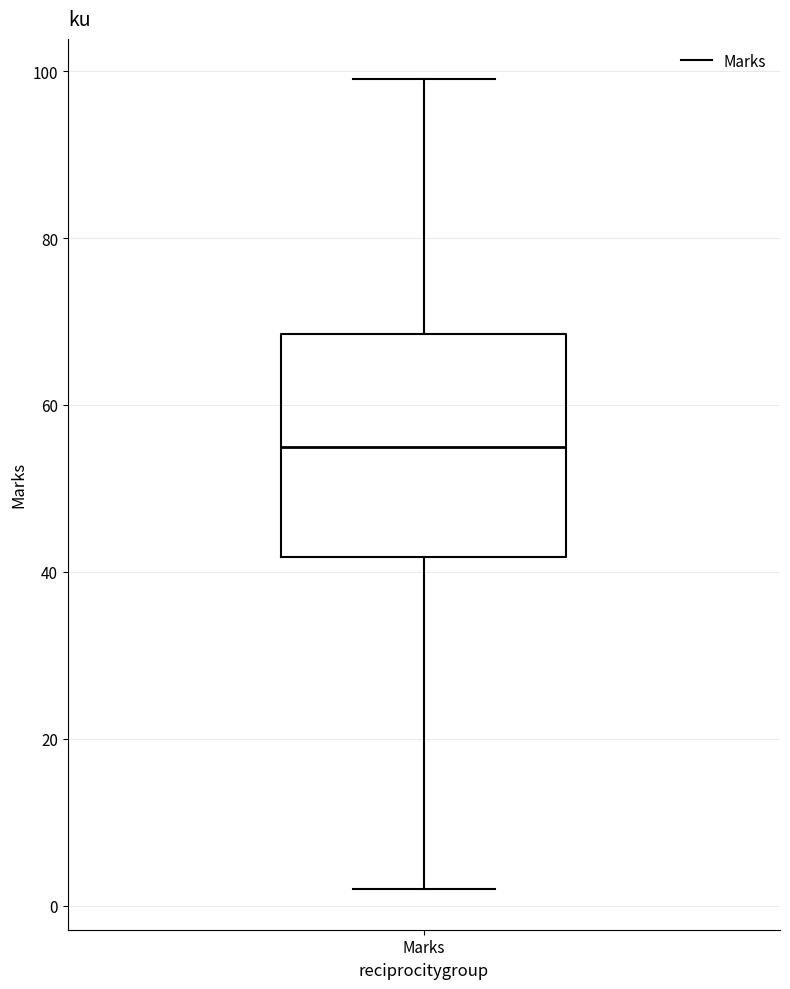

Where is the lower edge of the box for Marks on the y-axis? The values are not printed on the chart, so give them approximately, as read against the axis.

42